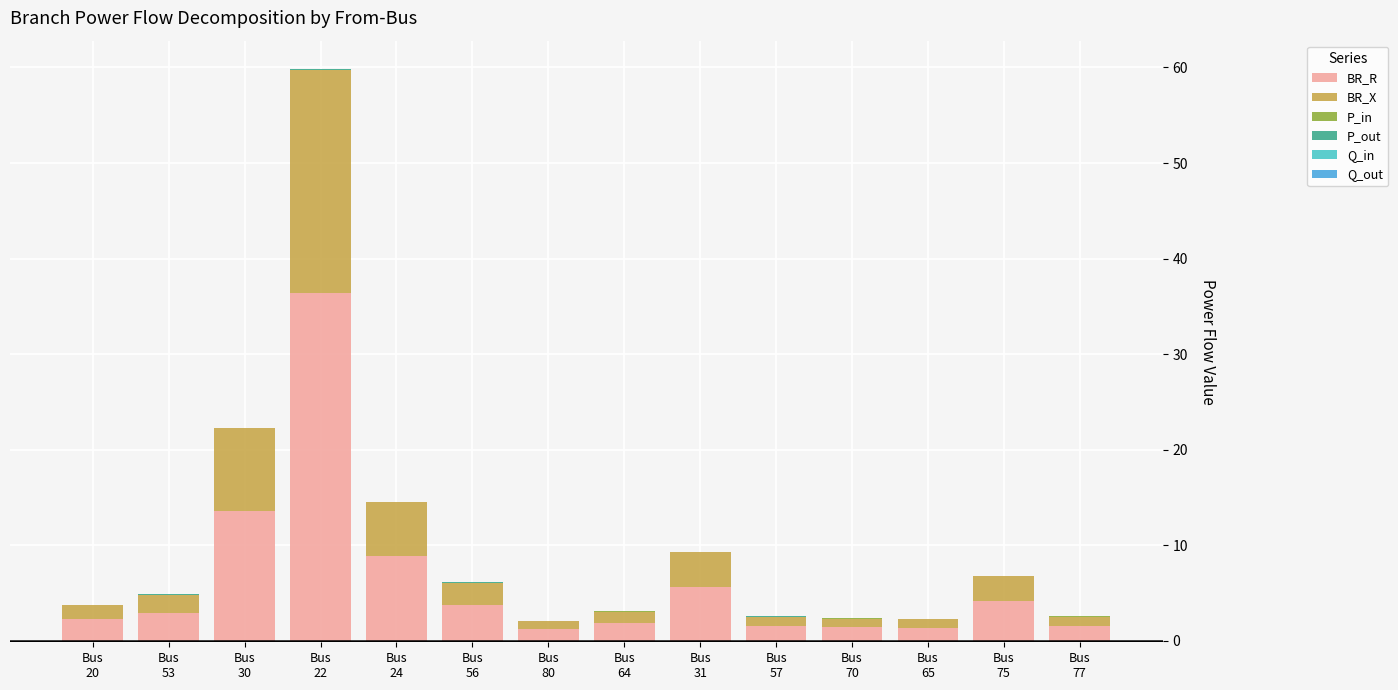

Are the bars horizontal?

No